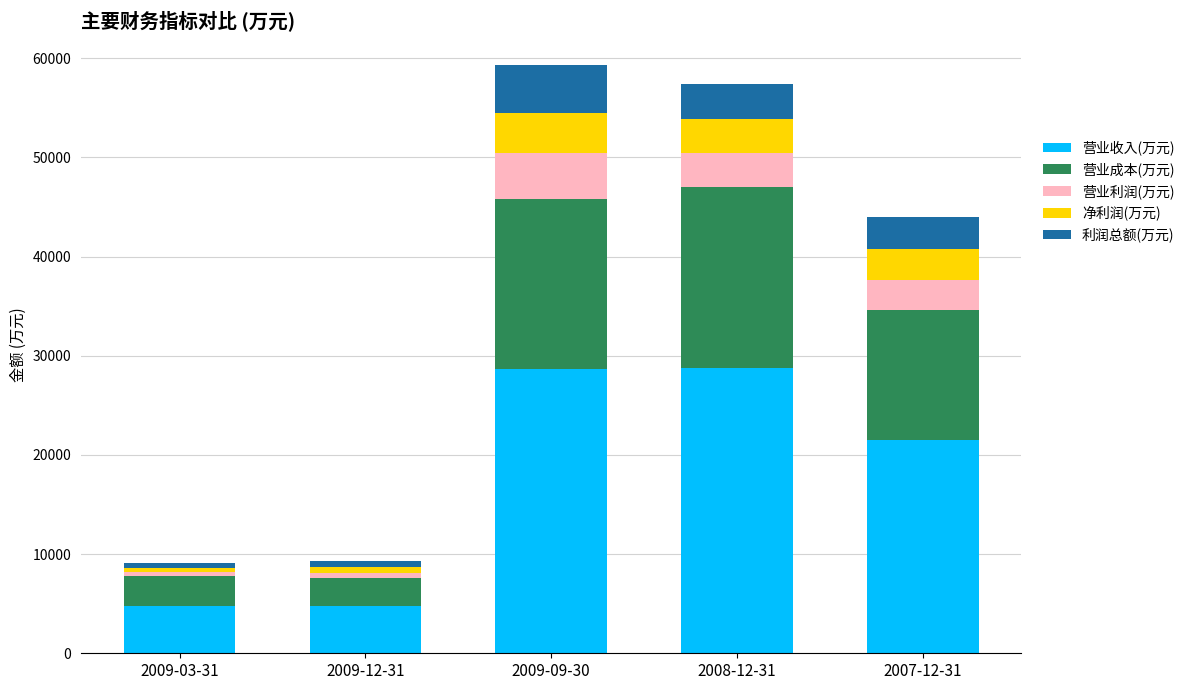

What is the difference between the second highest and second lowest values in the 营业收入(万元) series?

23833